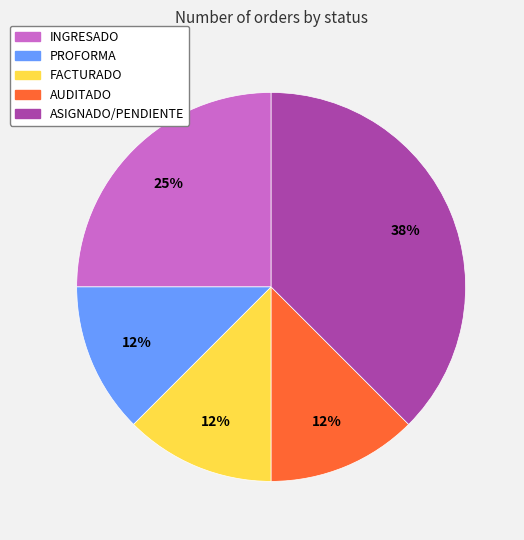

Between INGRESADO and AUDITADO, which is larger?

INGRESADO